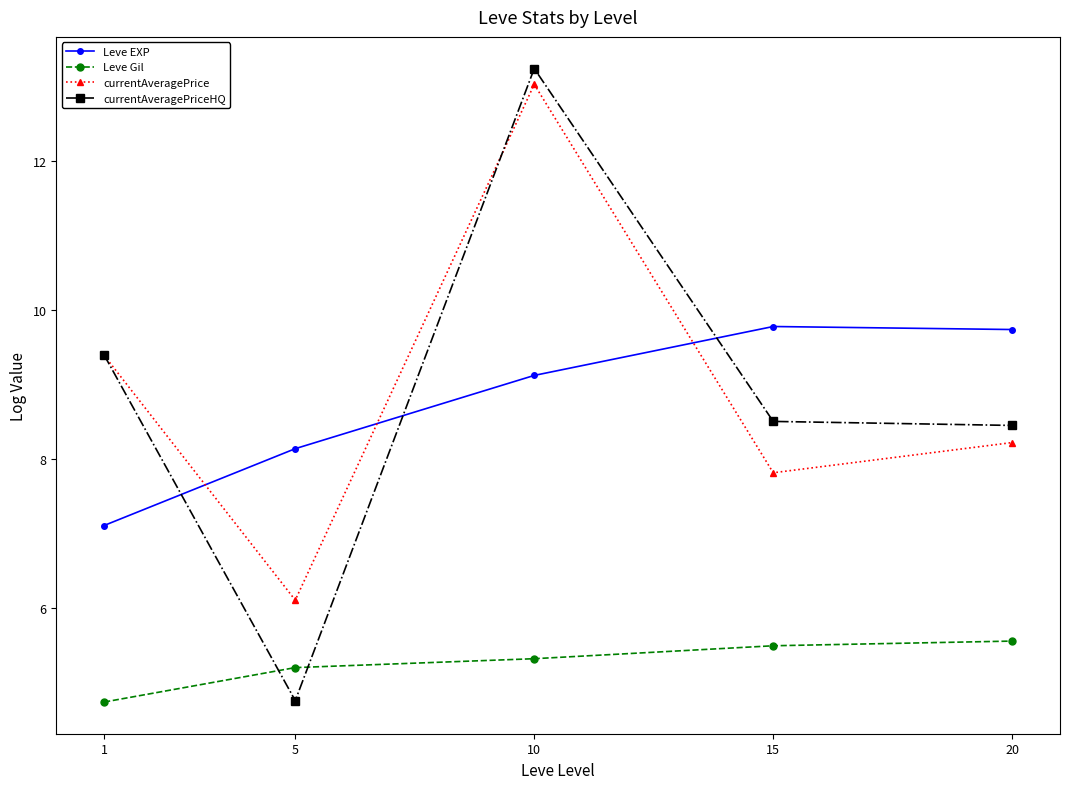

What is the sum of the Leve EXP values at 10 and 1?

16.2